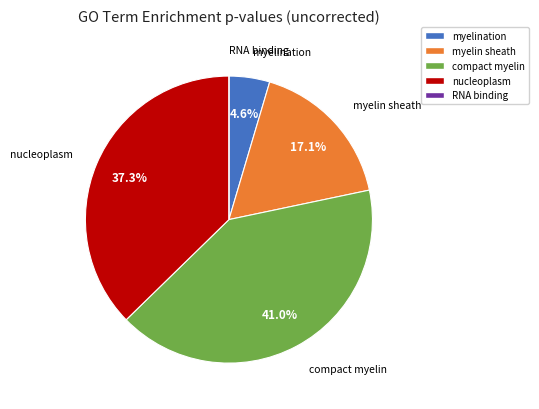

Which slice is the largest?

compact myelin